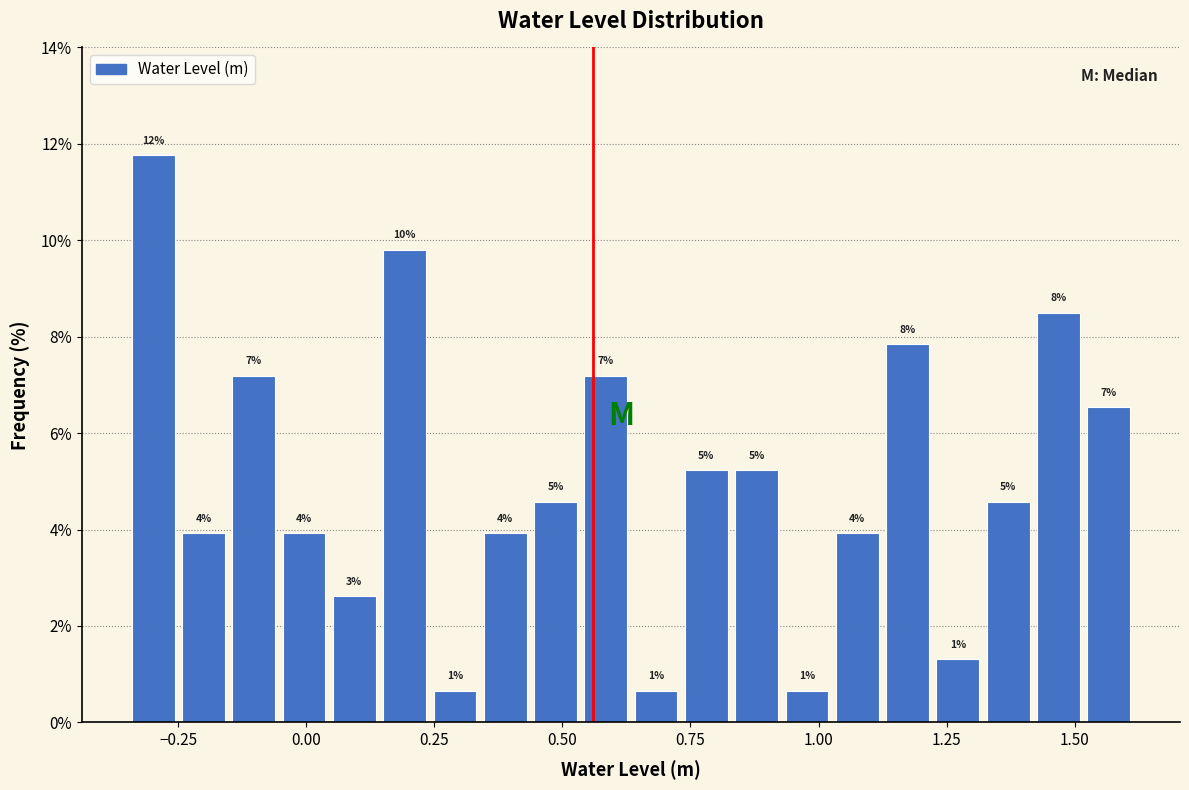

Around what value on the x-axis is the tallest bar? Give the approximate position of its centre, as read against the axis.

-0.30